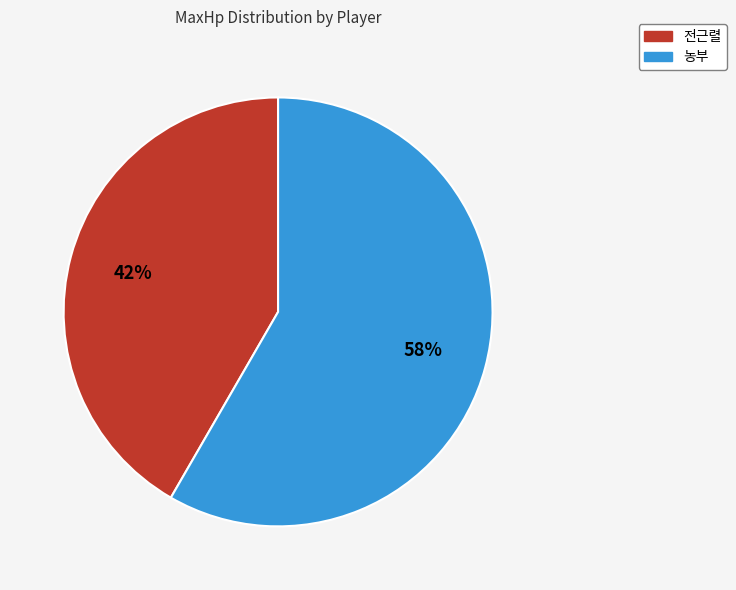

To the nearest percent, what is the average slice percentage?

50%